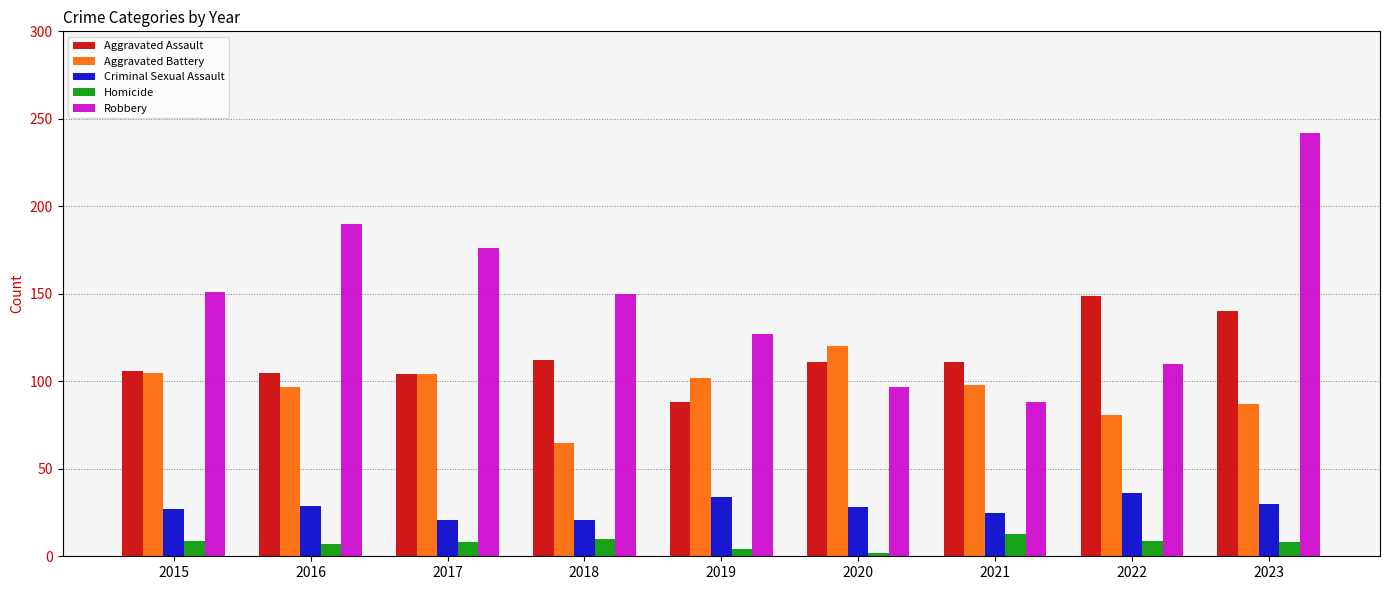

The value of Criminal Sexual Assault at 2020 is 28. True or false?

True